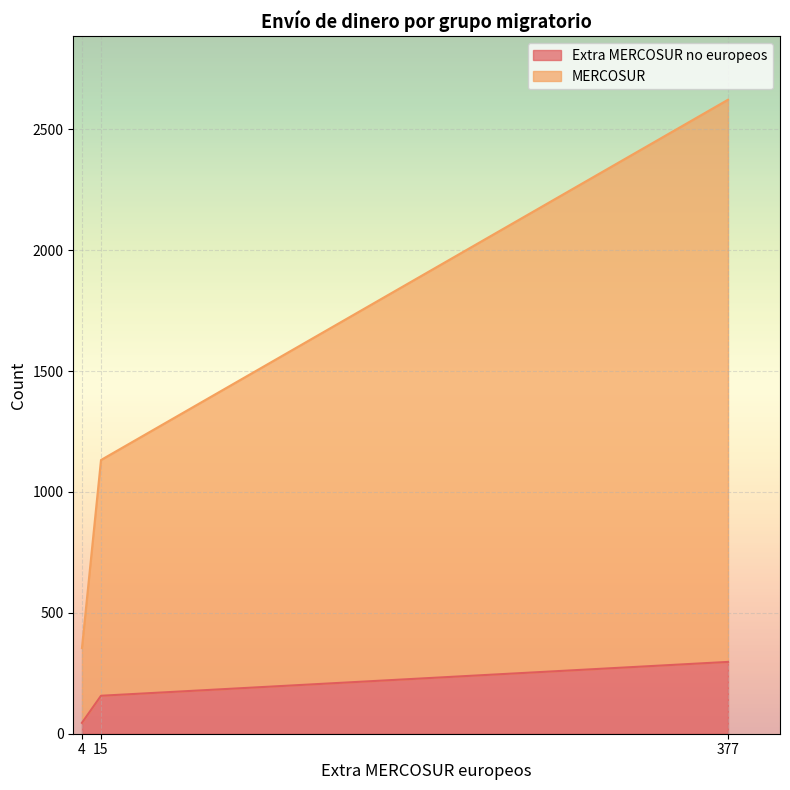

What is the total value across all series at 15?

1132